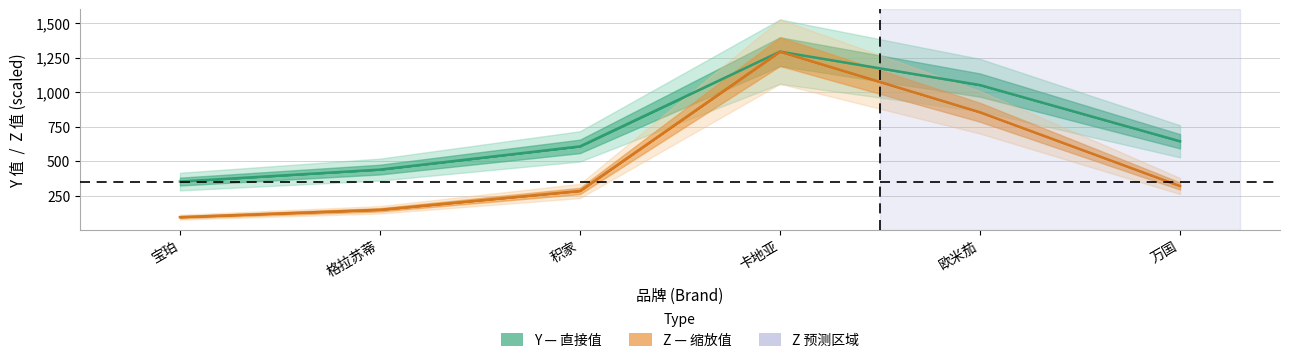

List the series in order of their peak value, lowest first.

Y, Z